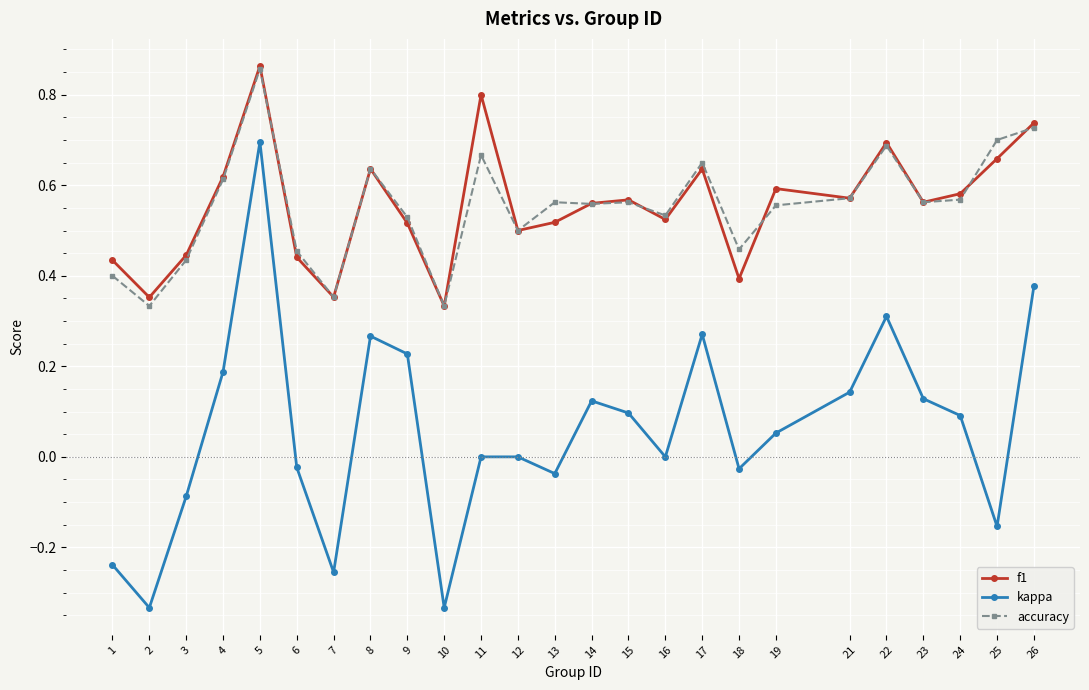

At how many categories does at least one series exceed 0?

25